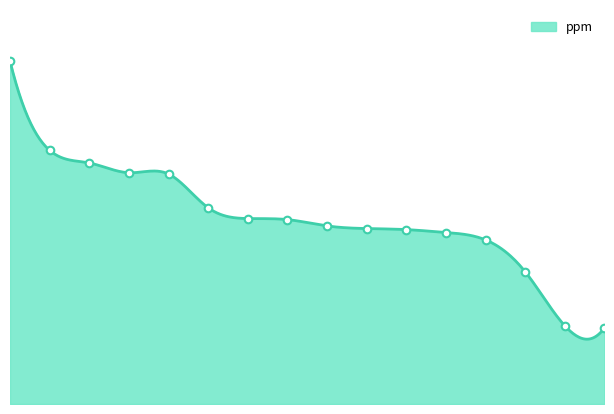

Between 11 and 4, which is larger?

4